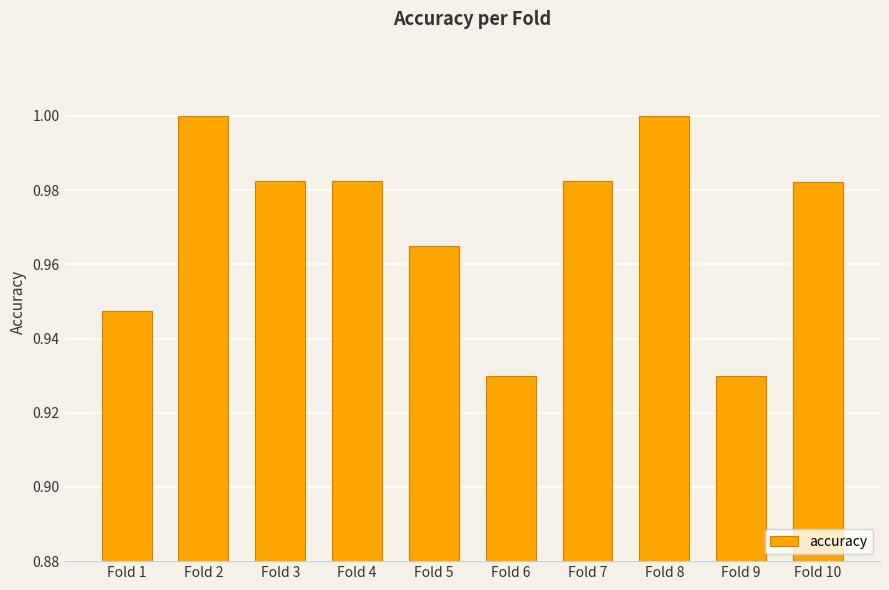

What is the sum of the values at Fold 10 and Fold 9?

1.9